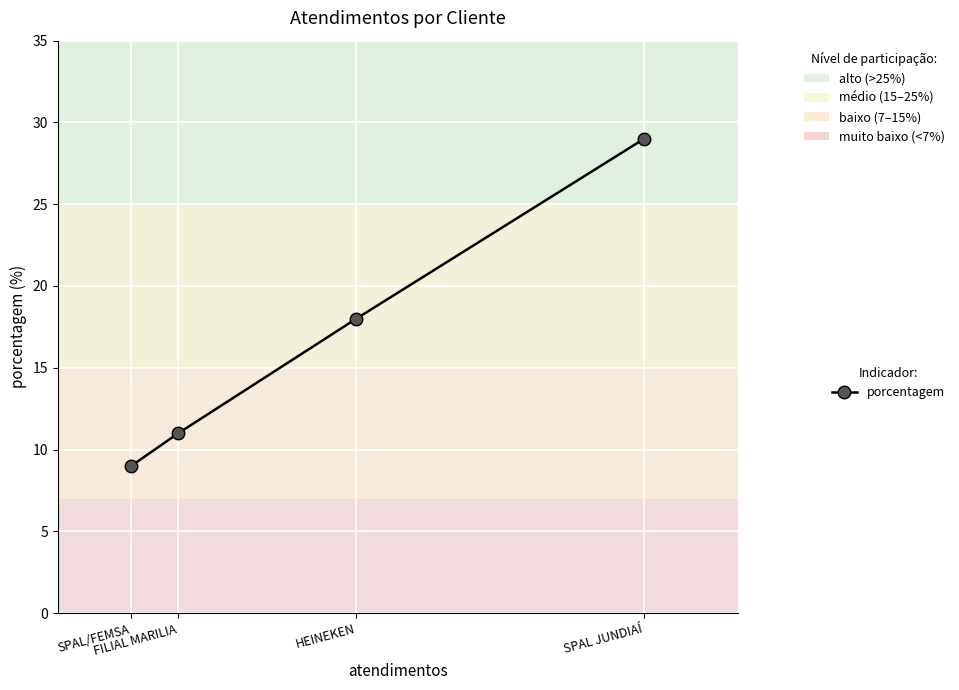

How many lines are shown in the chart?

1